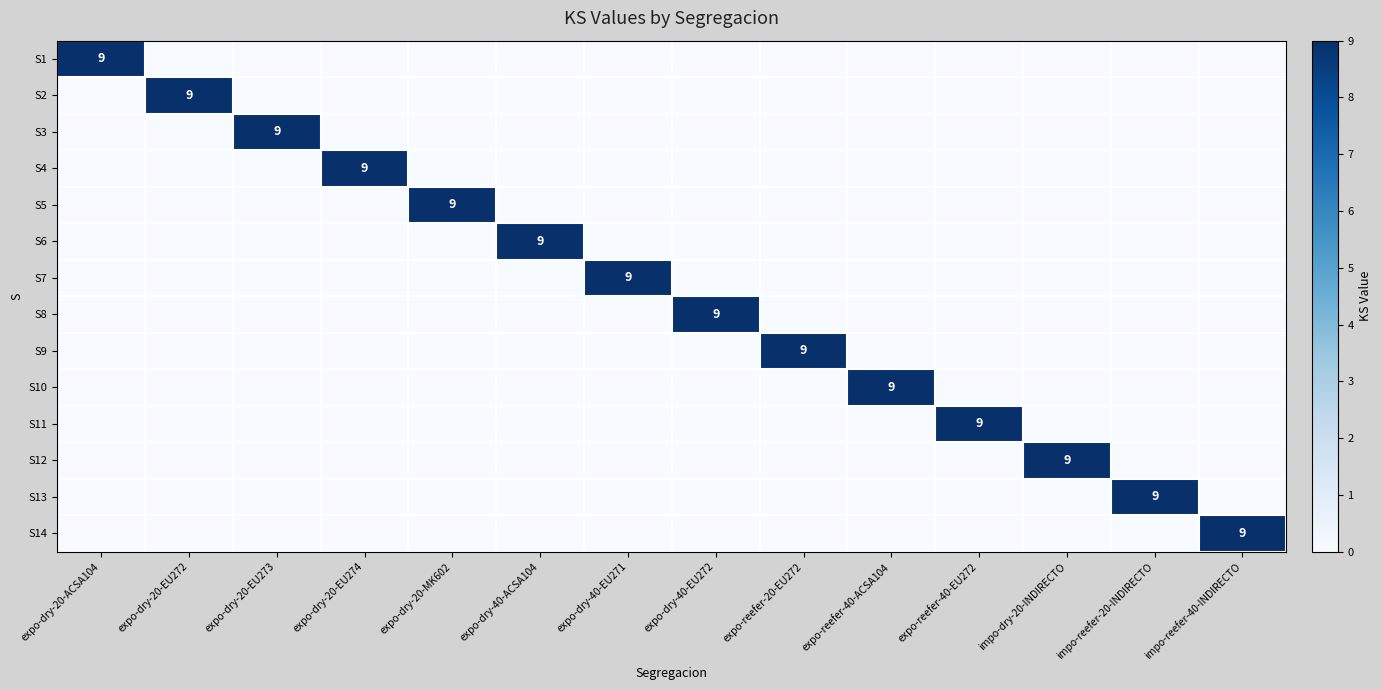

What is the difference between the maximum and minimum values in the S4 series?

9